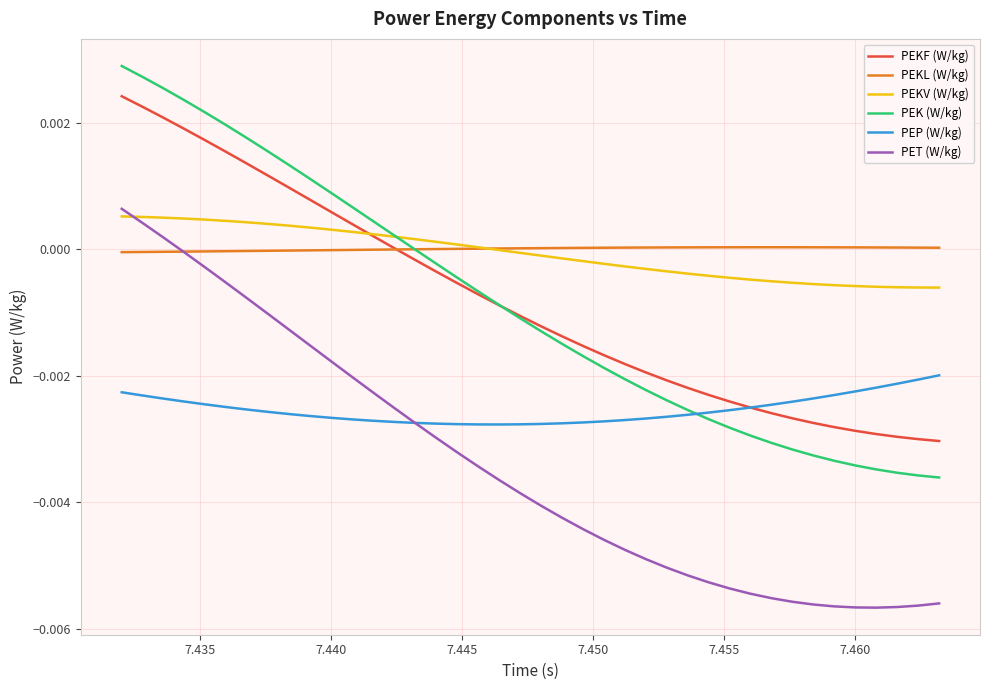

True or false: PEKF (W/kg) and PET (W/kg) cross at least once.

False